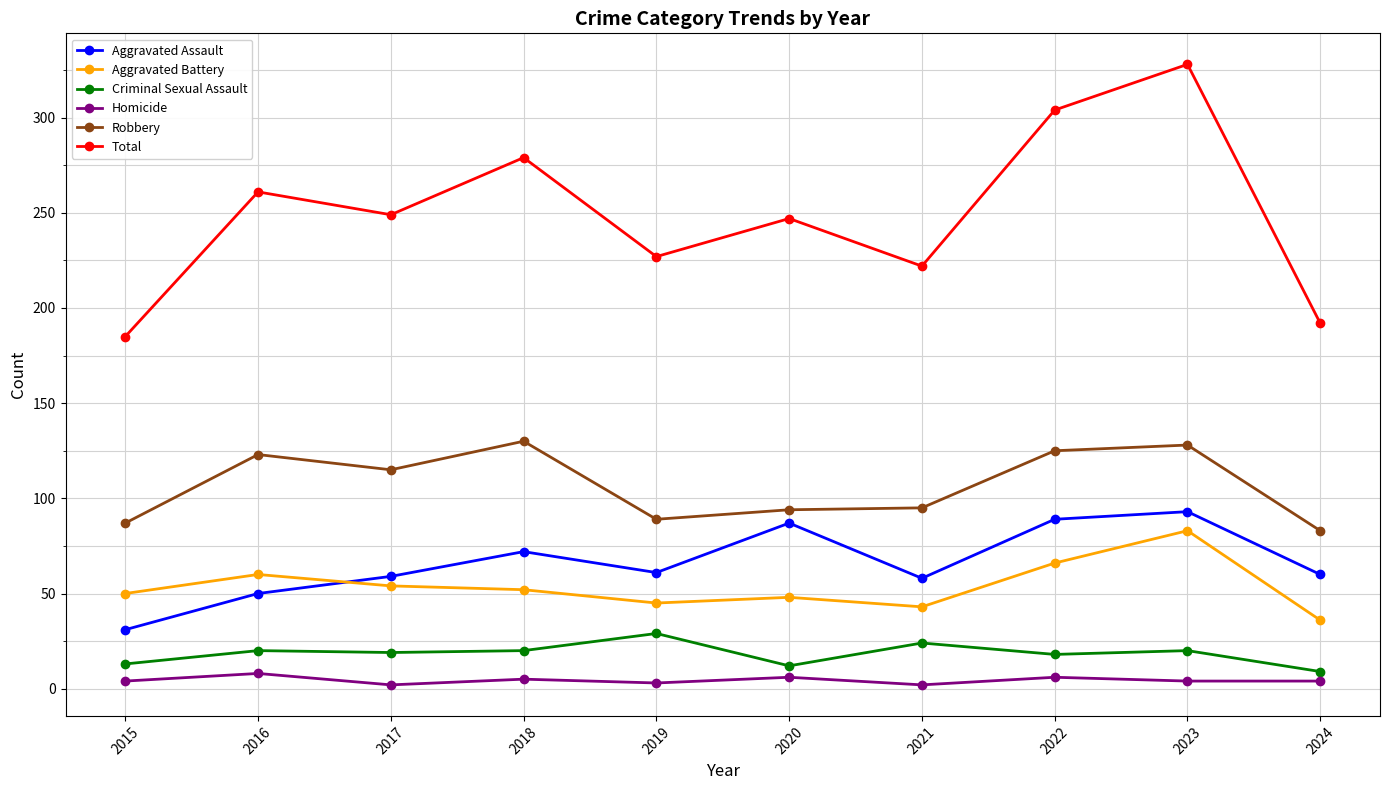

How many lines are shown in the chart?

6